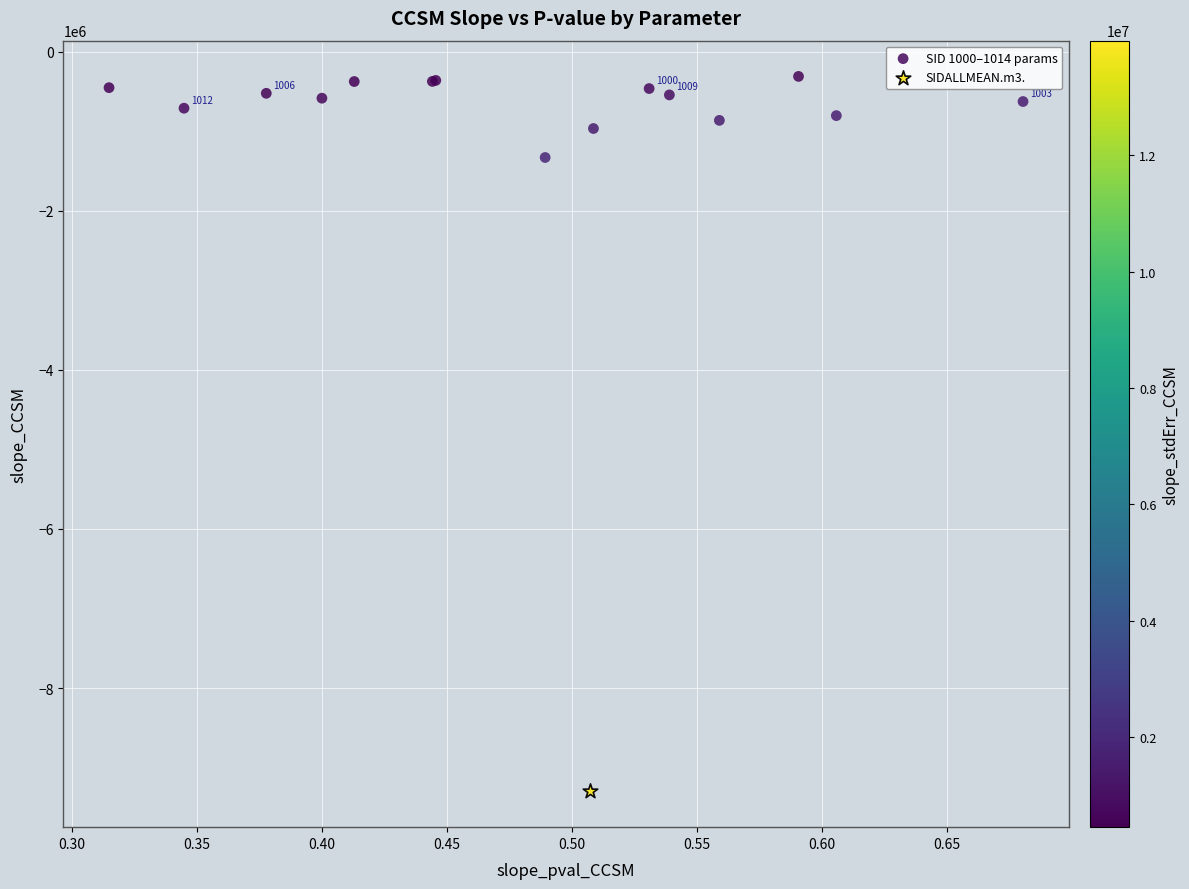

What are all the series names shown in the legend?

SID 1000–1014 params, SIDALLMEAN.m3.